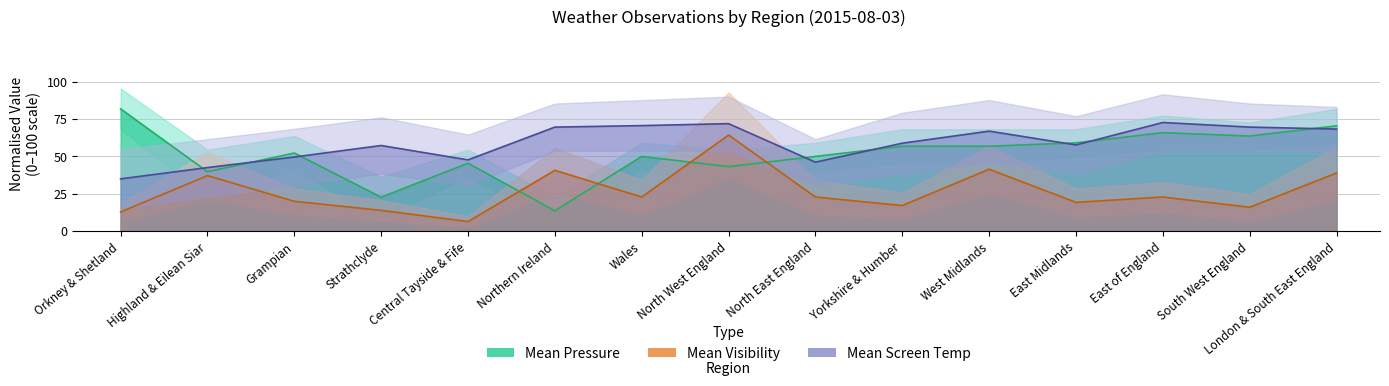

How many data points in Mean Screen Temp are above 58?

8